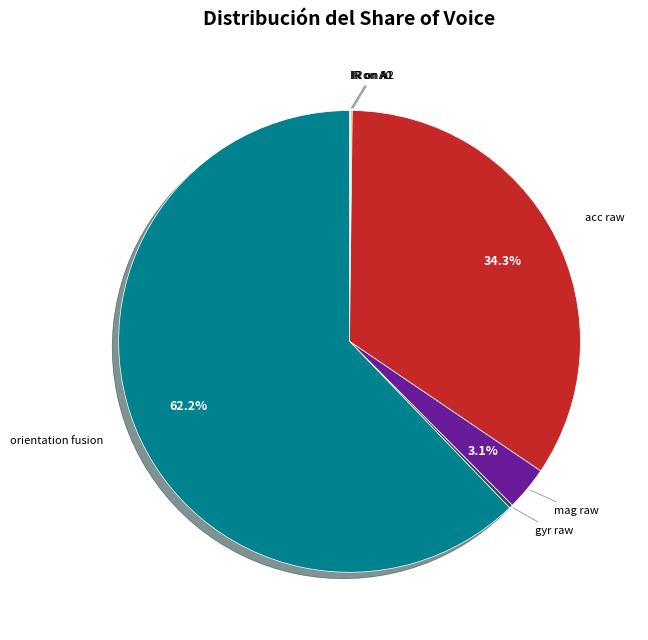

To the nearest percent, what is the difference between the largest and smallest slice percentages?

62%